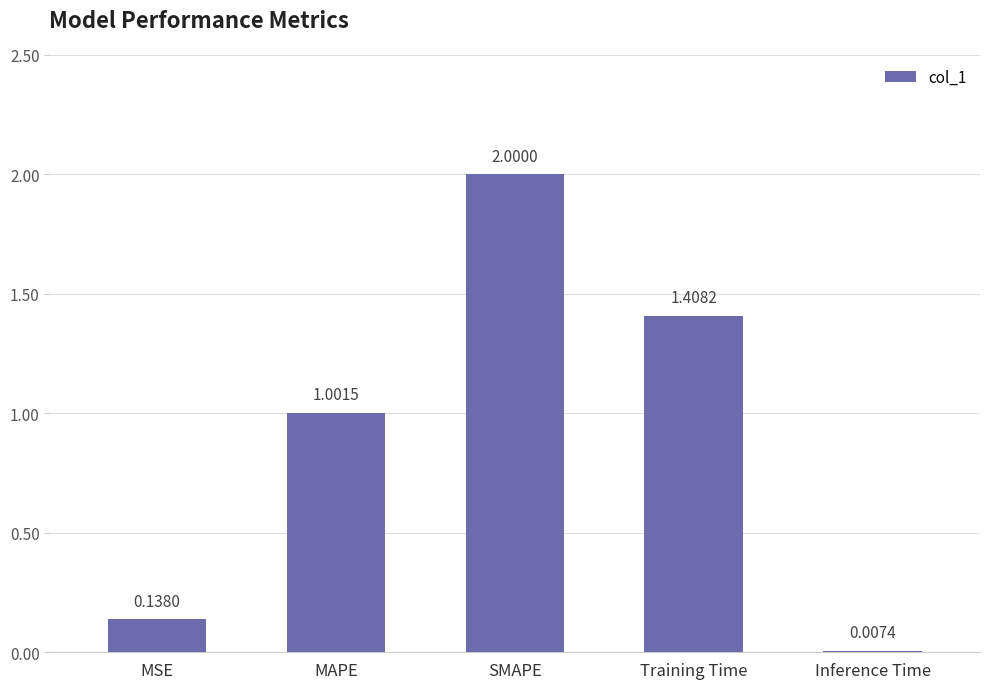

Where is the data nearest to the value 1?

MAPE